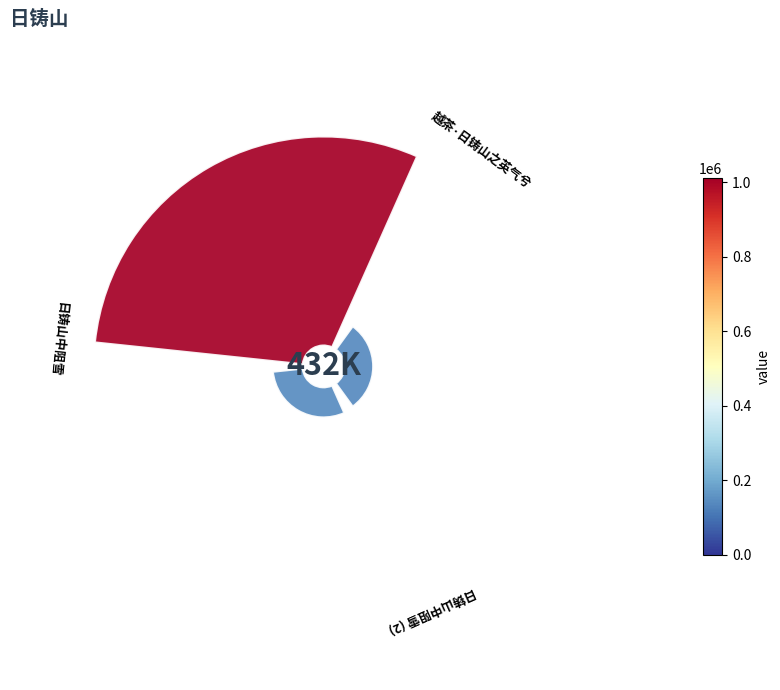

Does any single category account for the majority?

Yes